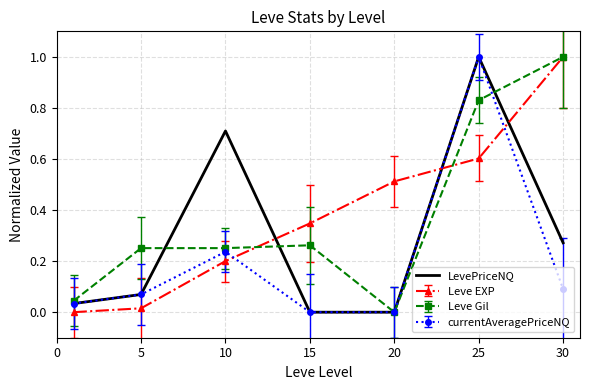

Which series ends up on top after the final intersection of Leve EXP and currentAveragePriceNQ?

Leve EXP